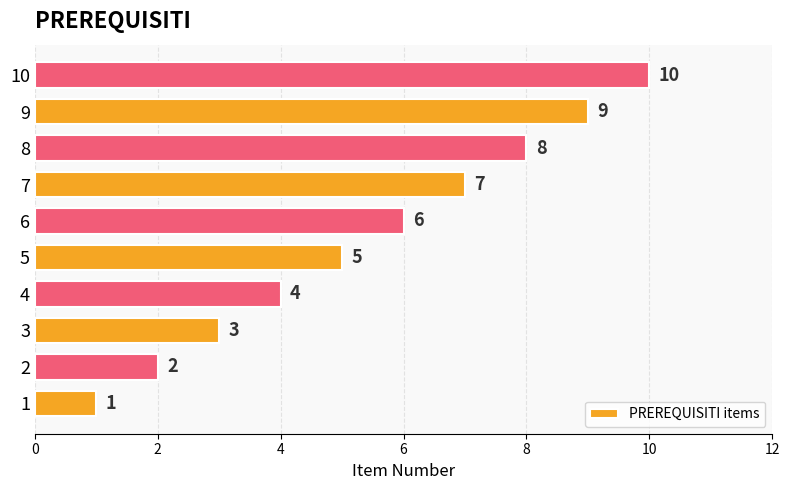

How many values are below 6?

5